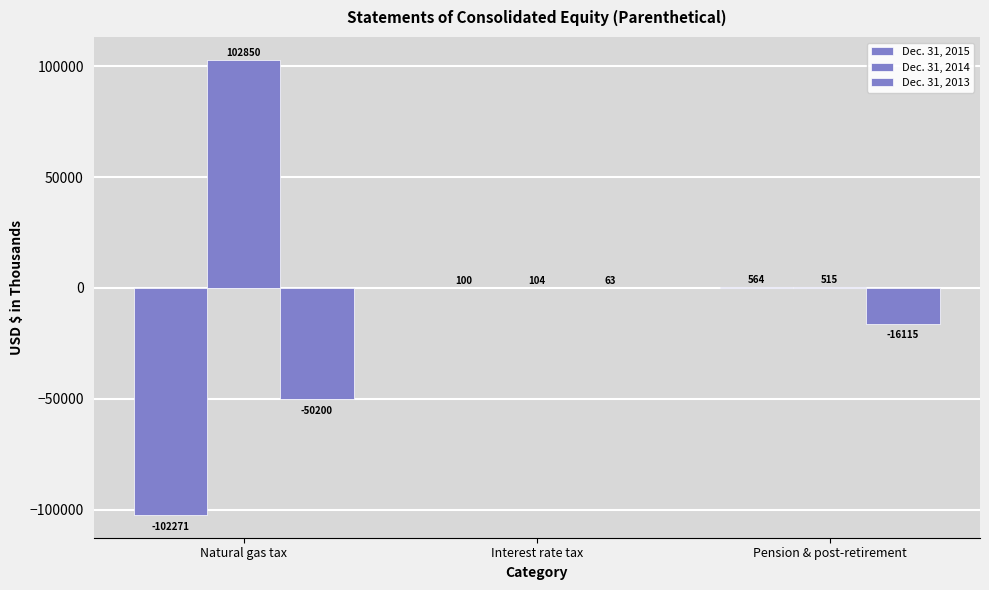

Is it true that Dec. 31, 2014 equals 104 at Interest rate tax?

True